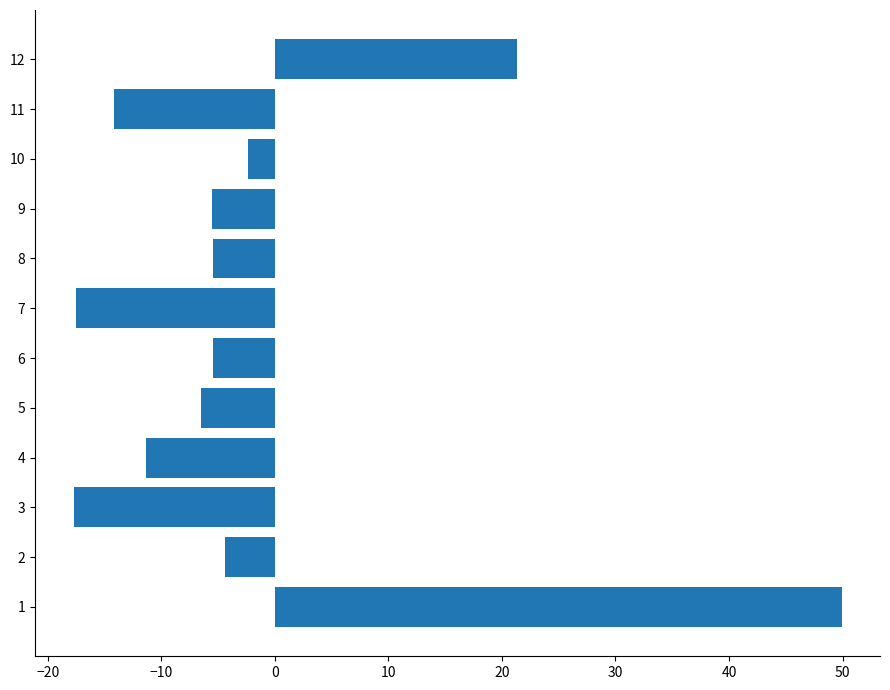

What is the difference between the second highest and minimum values?

39.1